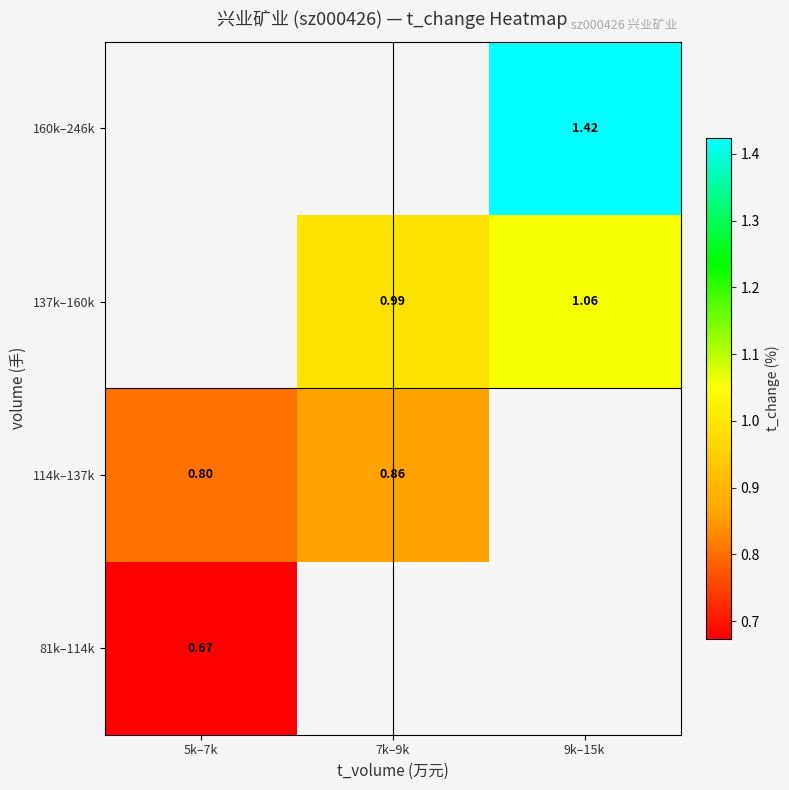

Rank the series by their average value, from lowest to highest.

81k–114k, 114k–137k, 137k–160k, 160k–246k